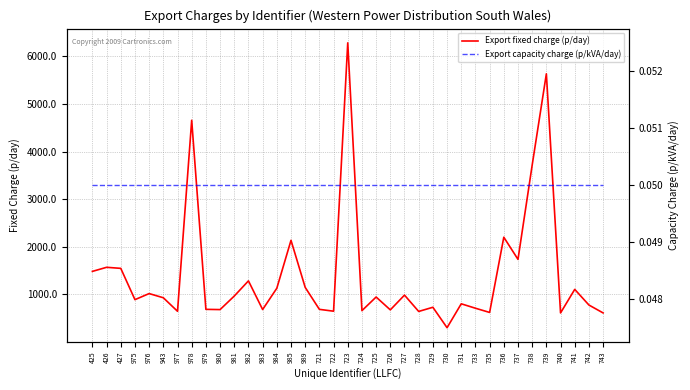

Reading right to left, list all the values displayed in this chart.

Export fixed charge (p/day): 610.3	776.4	1105.2	610.3	5635.6	3717.3	1736.1	2201.6	620.6	709.2	802.0	299.6	729.1	641.6	984.6	674.7	944.6	658.3	6286.9	646.8	685.5	1147.3	2136.0	1129.1	681.8	1284.0	964.9	680.4	685.6	4659.9	645.0	929.1	1017.0	889.3	1547.0	1569.2	1483.4
Export capacity charge (p/kVA/day): 0.1	0.1	0.1	0.1	0.1	0.1	0.1	0.1	0.1	0.1	0.1	0.1	0.1	0.1	0.1	0.1	0.1	0.1	0.1	0.1	0.1	0.1	0.1	0.1	0.1	0.1	0.1	0.1	0.1	0.1	0.1	0.1	0.1	0.1	0.1	0.1	0.1